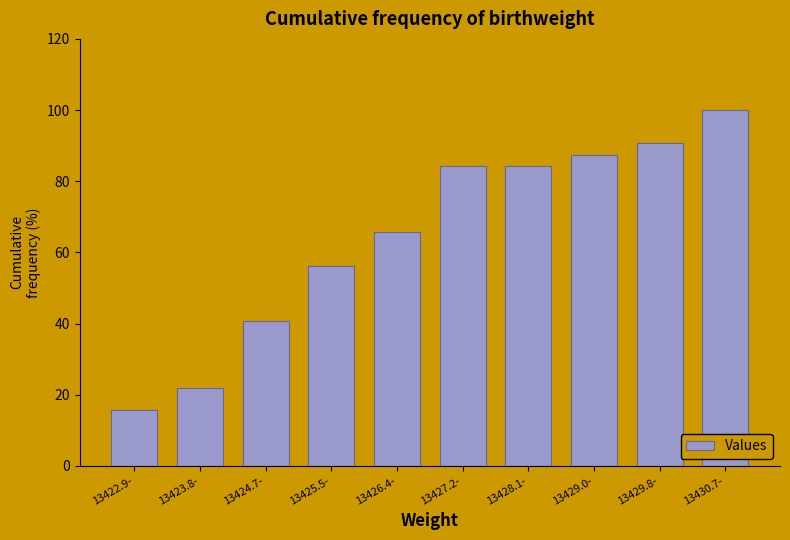

What is the change in value from 13424.7- to 13430.7-?

+59.4